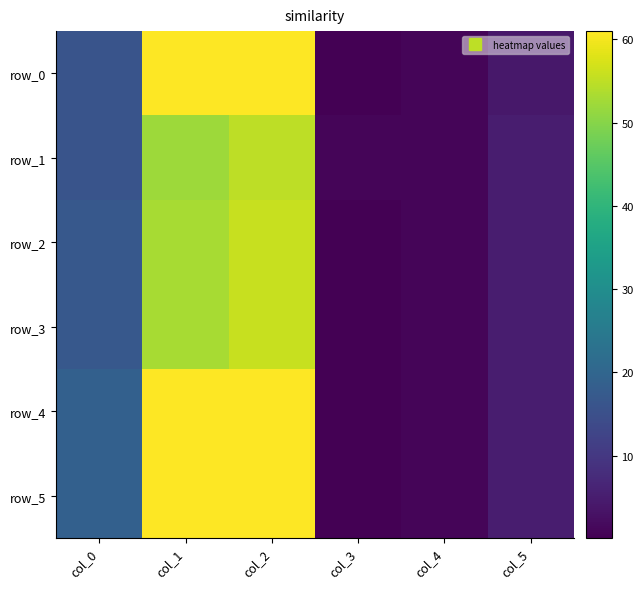

Which series changed the most between col_1 and col_3?

row_0